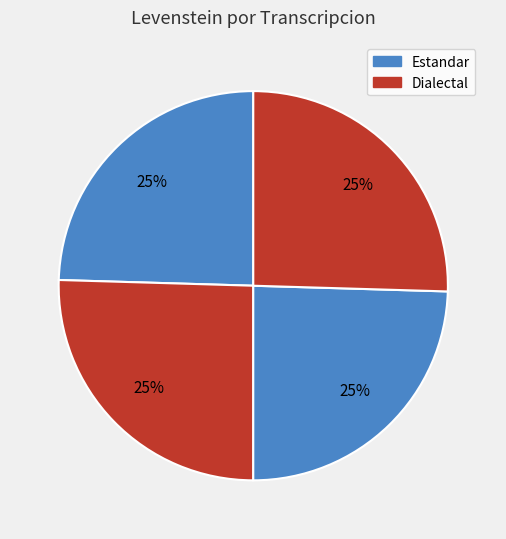

How many segments does this pie chart have?

4